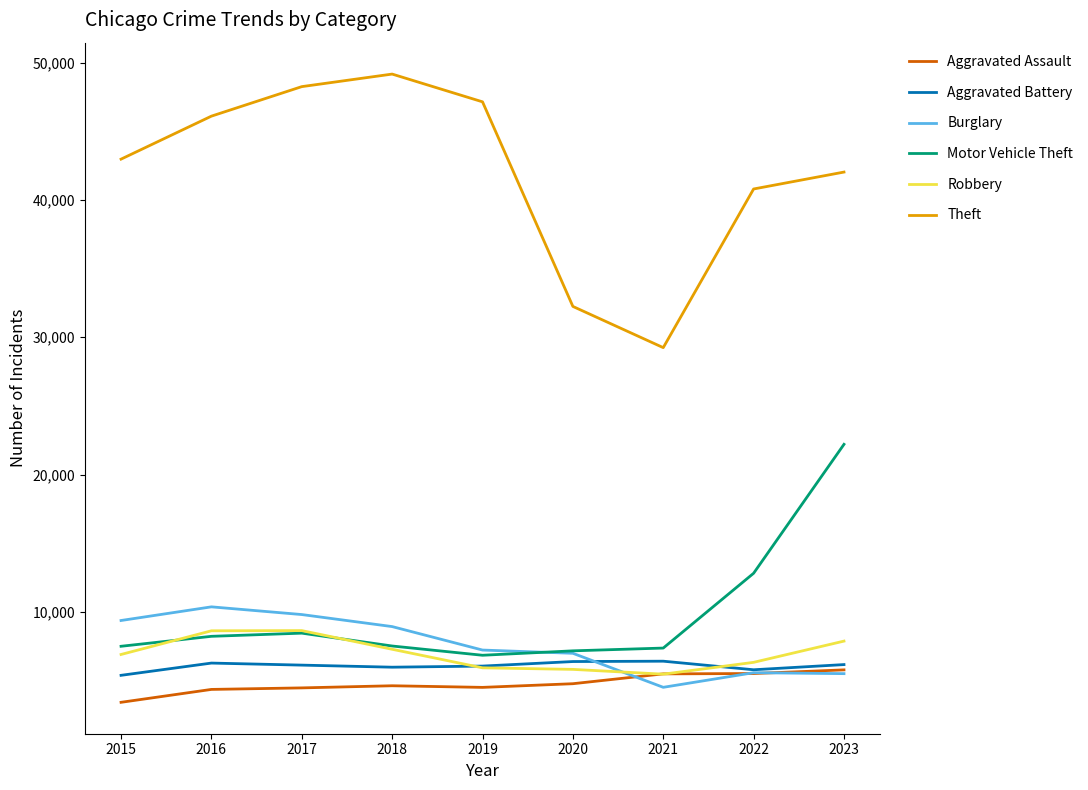

True or false: Burglary has more than 0 interior local peaks.

True